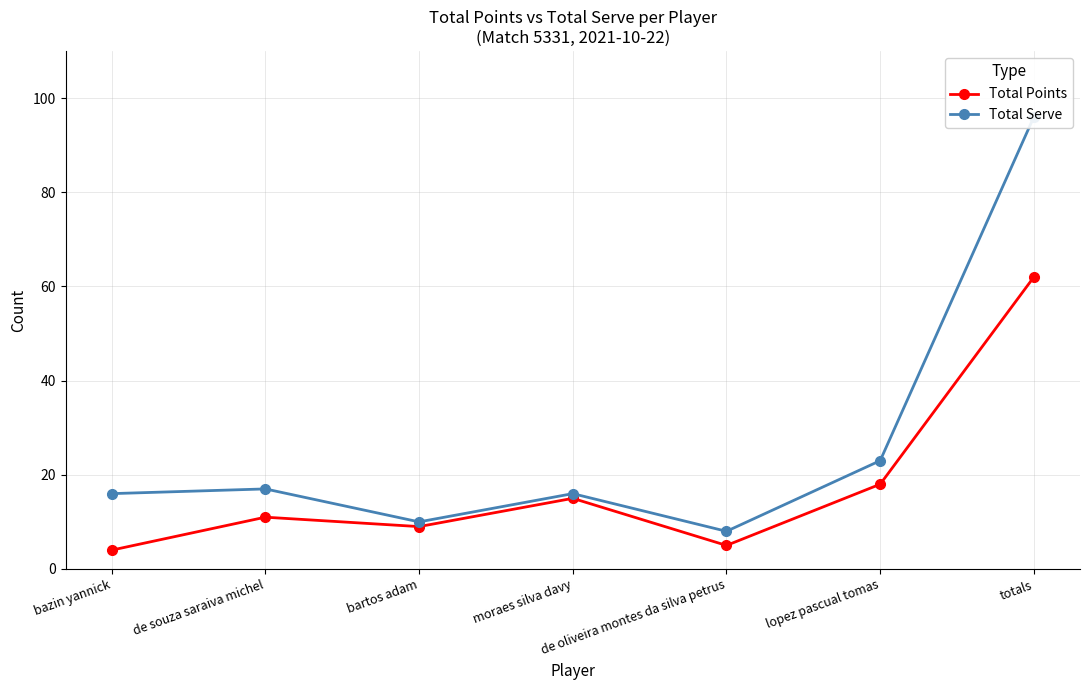

List the series in order of their peak value, lowest first.

Total Points, Total Serve